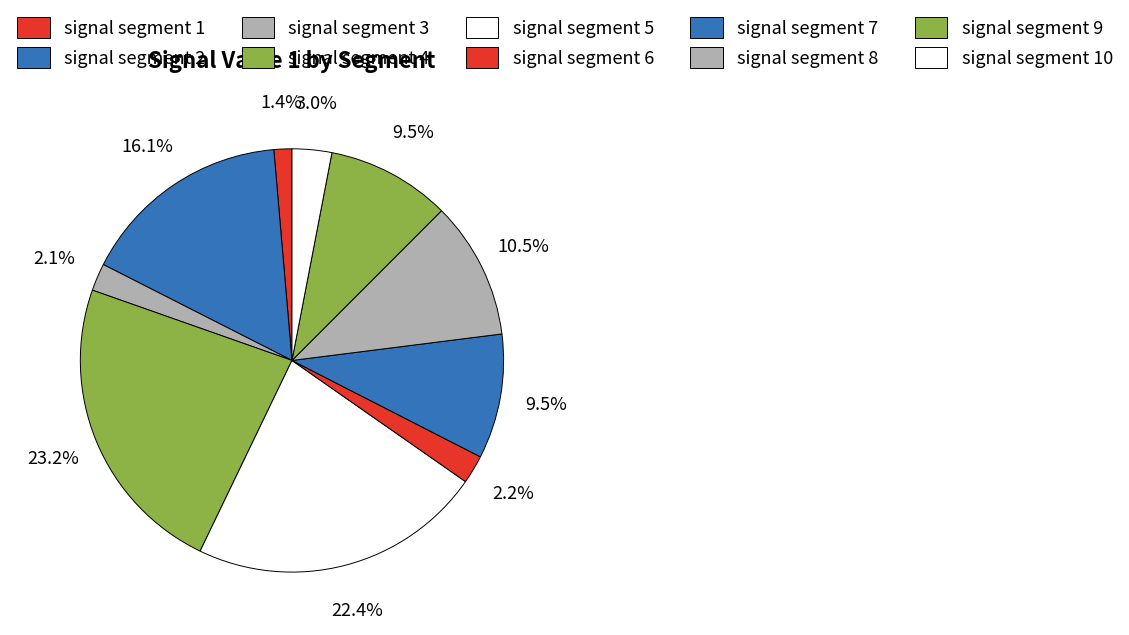

To the nearest percent, what is the average slice percentage?

10%